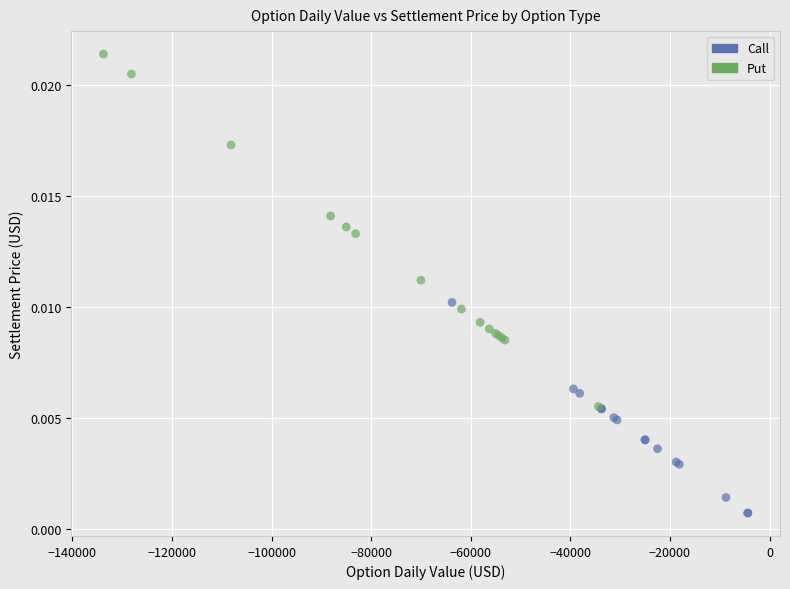

What are all the series names shown in the legend?

Call, Put